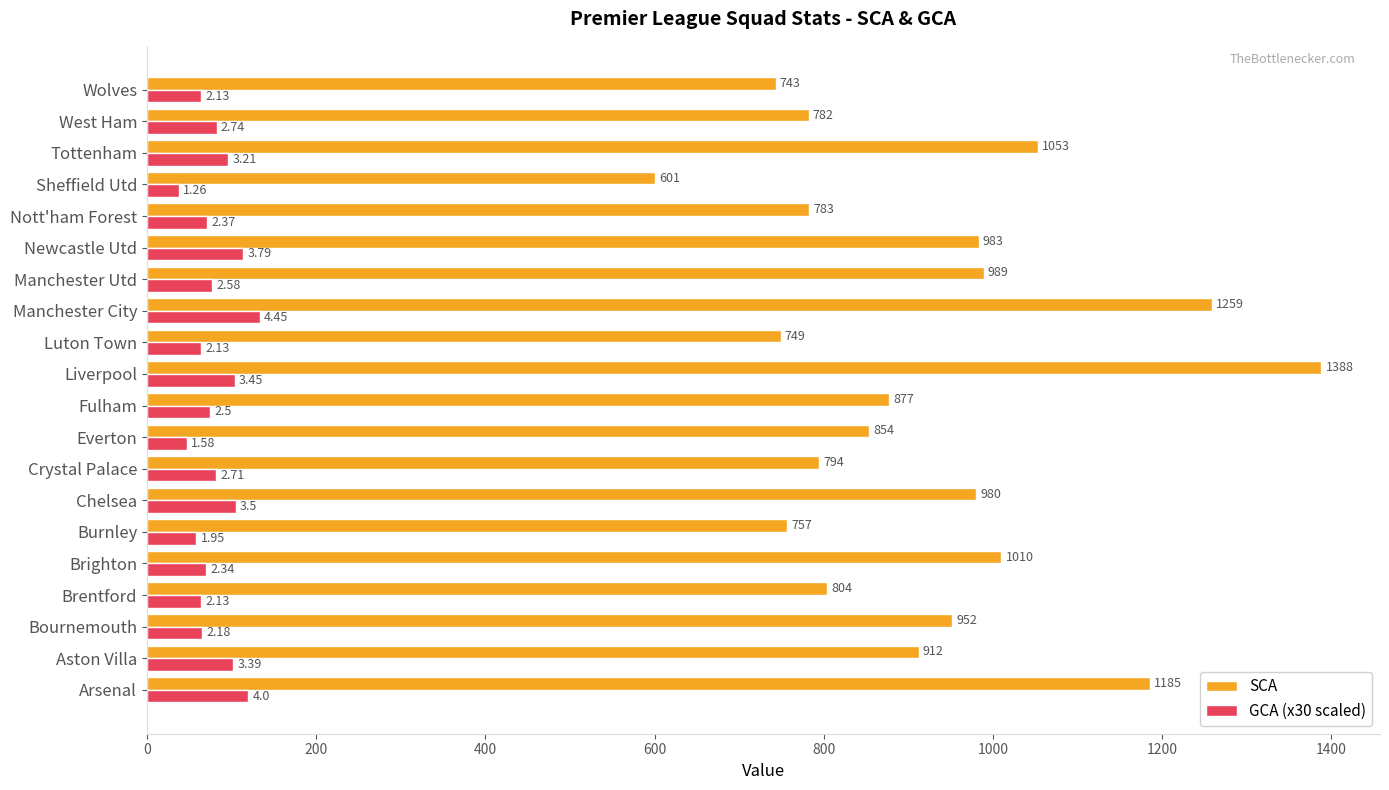

At which label is GCA (x30 scaled) closest to 85?

West Ham